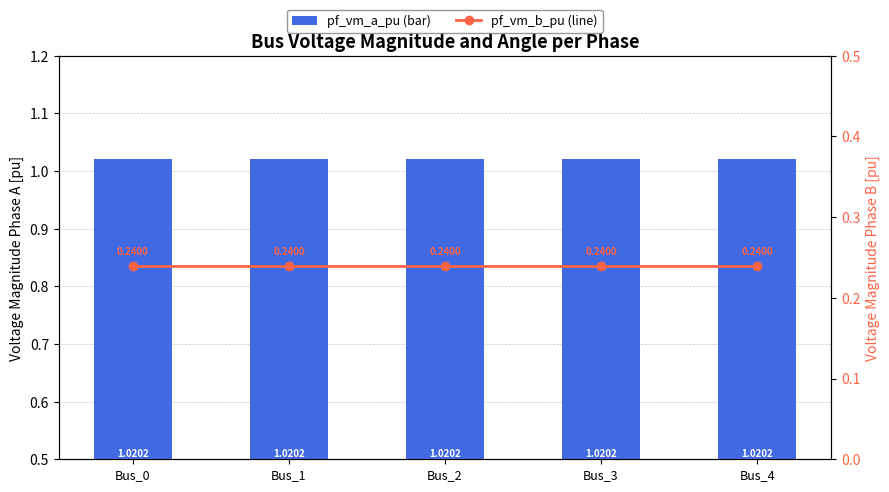

What is the total value across all series at Bus_4?

1.3